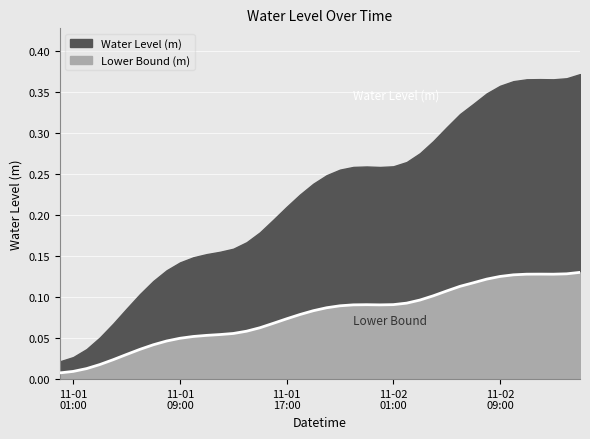

Between 2024-11-01 18:00:00 and 2024-11-01 23:00:00, which is larger?

2024-11-01 23:00:00